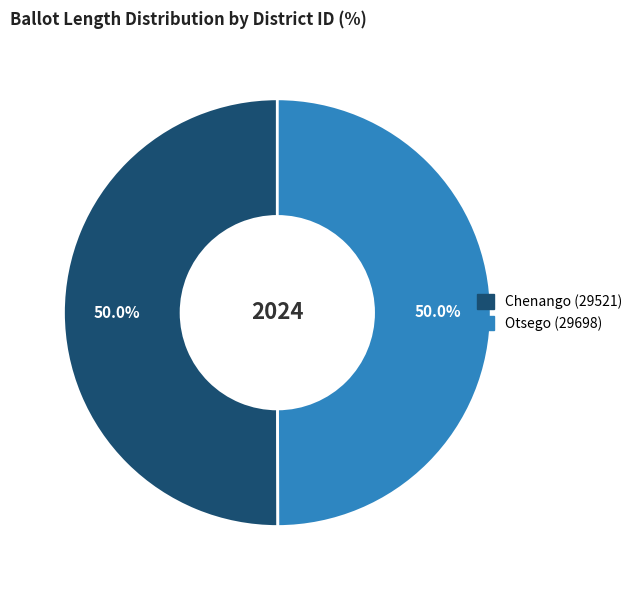

What is the ratio of the value at Otsego (29698) to the value at Chenango (29521)?

1.0